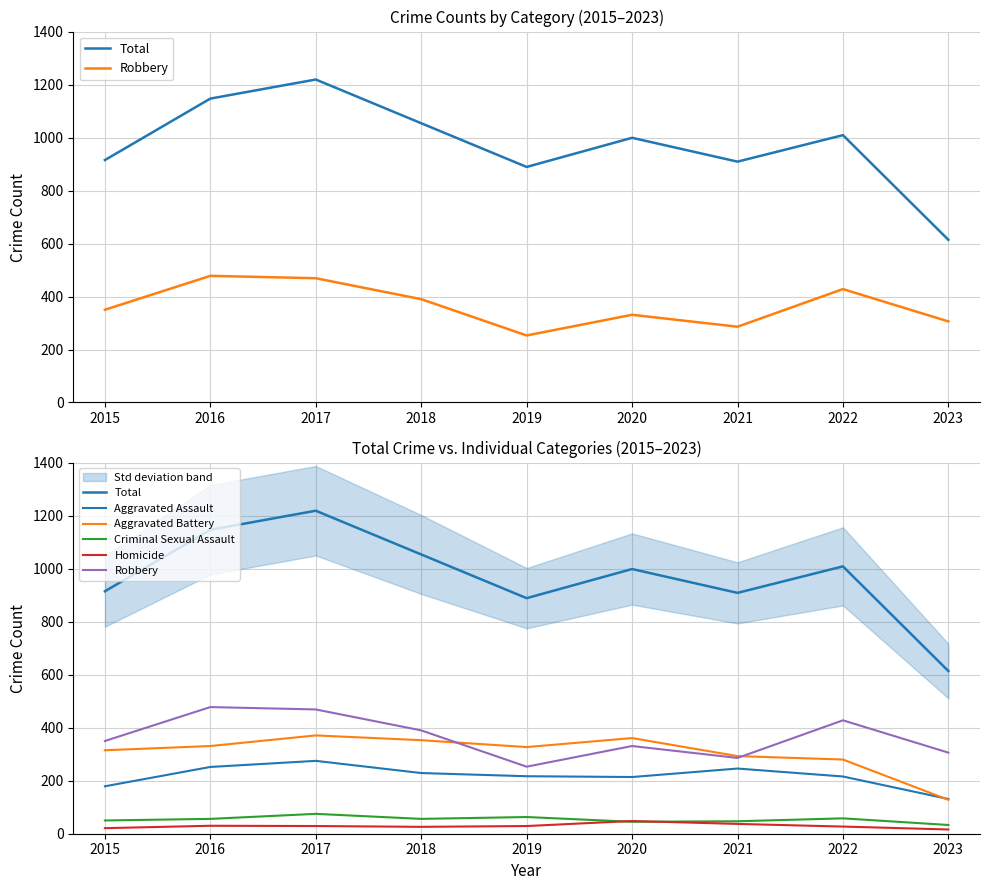

What is the value of the Aggravated Assault point at the 9th from the left?

131